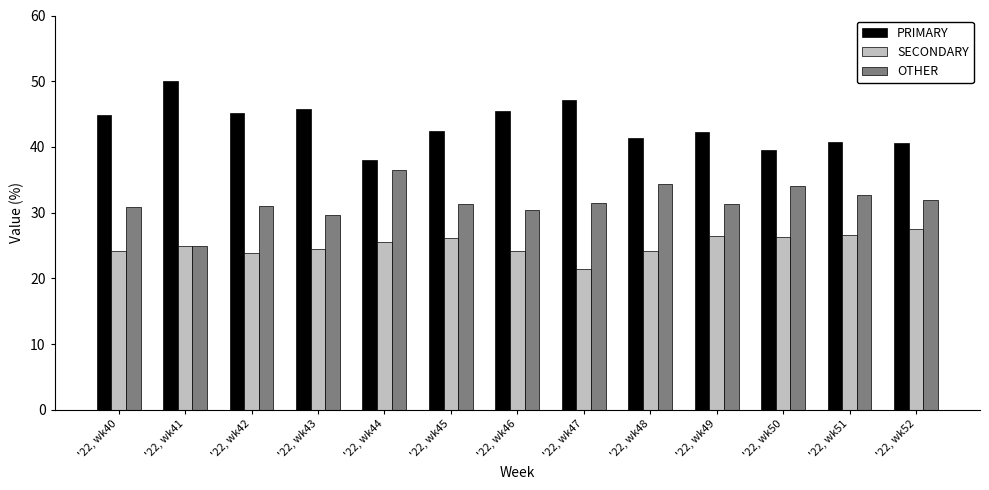

Rank the series at '22, wk51 from highest to lowest value.

PRIMARY, OTHER, SECONDARY